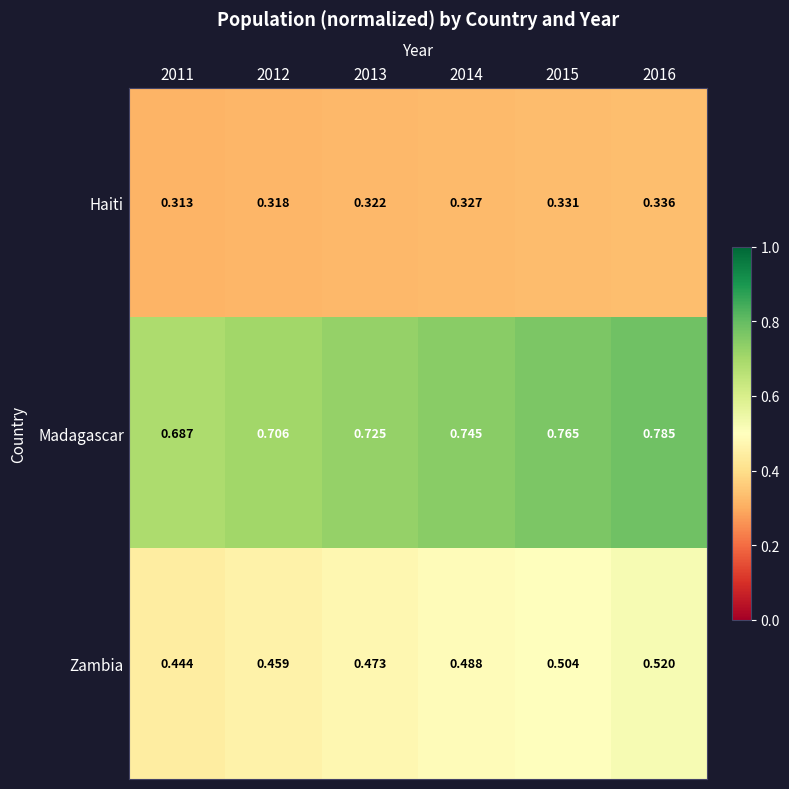

At 2011, list the series in order from largest to smallest.

Madagascar, Zambia, Haiti